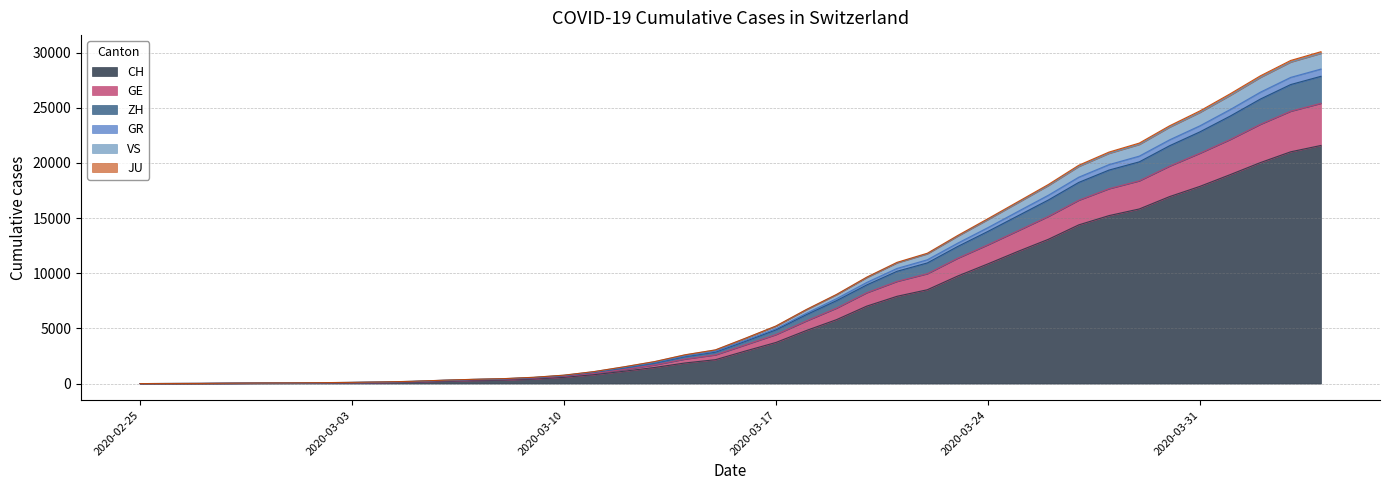

How many positive values does the VS series have?

39